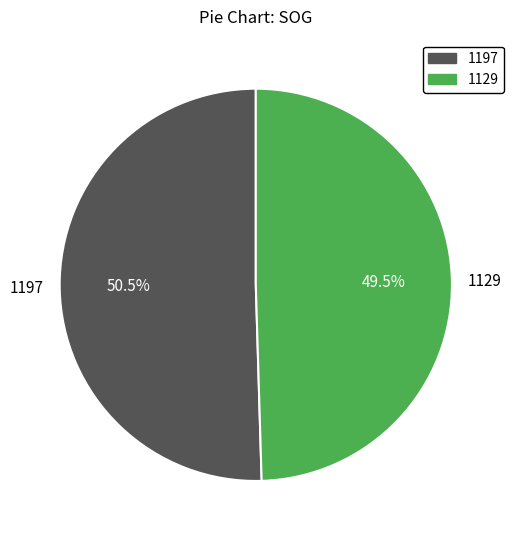

Is the sum of 1197 and 1129 greater than half?

Yes